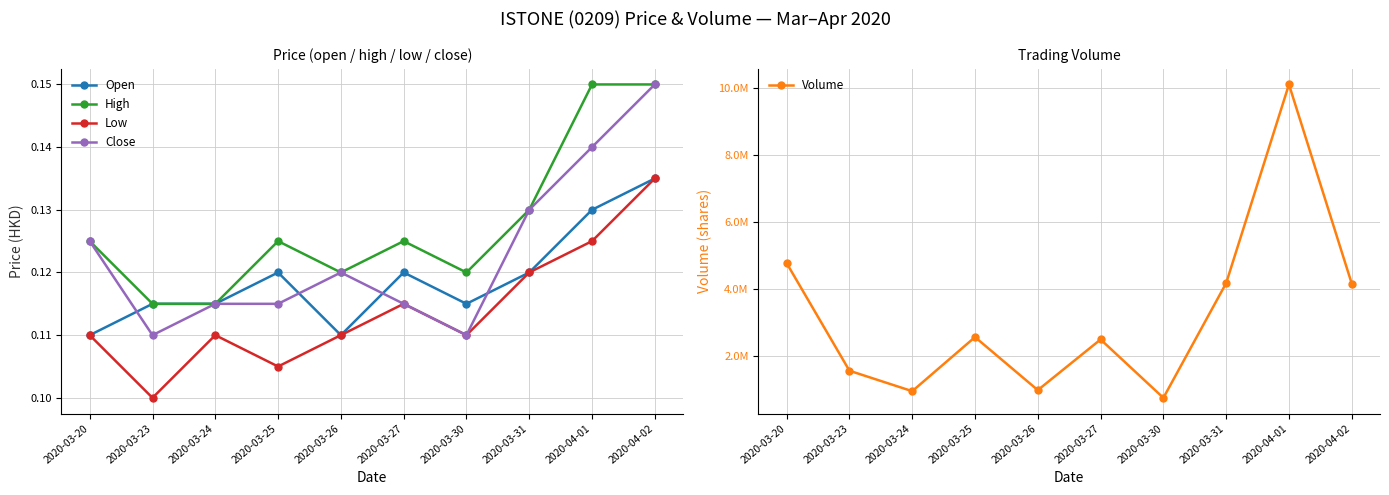

Reading left to right, transcribe all the data shown in this chart.

Open: 2020-03-20=0.1	2020-03-23=0.1	2020-03-24=0.1	2020-03-25=0.1	2020-03-26=0.1	2020-03-27=0.1	2020-03-30=0.1	2020-03-31=0.1	2020-04-01=0.1	2020-04-02=0.1
High: 2020-03-20=0.1	2020-03-23=0.1	2020-03-24=0.1	2020-03-25=0.1	2020-03-26=0.1	2020-03-27=0.1	2020-03-30=0.1	2020-03-31=0.1	2020-04-01=0.1	2020-04-02=0.1
Low: 2020-03-20=0.1	2020-03-23=0.1	2020-03-24=0.1	2020-03-25=0.1	2020-03-26=0.1	2020-03-27=0.1	2020-03-30=0.1	2020-03-31=0.1	2020-04-01=0.1	2020-04-02=0.1
Close: 2020-03-20=0.1	2020-03-23=0.1	2020-03-24=0.1	2020-03-25=0.1	2020-03-26=0.1	2020-03-27=0.1	2020-03-30=0.1	2020-03-31=0.1	2020-04-01=0.1	2020-04-02=0.1
Volume: 2020-03-20=4768800.0	2020-03-23=1561900.0	2020-03-24=952300.0	2020-03-25=2564800.0	2020-03-26=983800.0	2020-03-27=2494400.0	2020-03-30=753900.0	2020-03-31=4174600.0	2020-04-01=10096900.0	2020-04-02=4159800.0